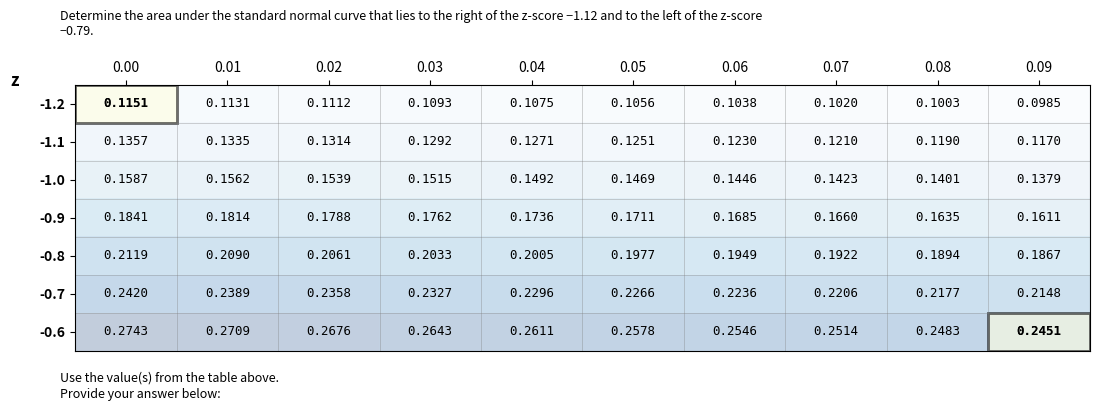

Is the value of -0.9 at 0.06 greater than the value of -0.6 at 0.09?

No